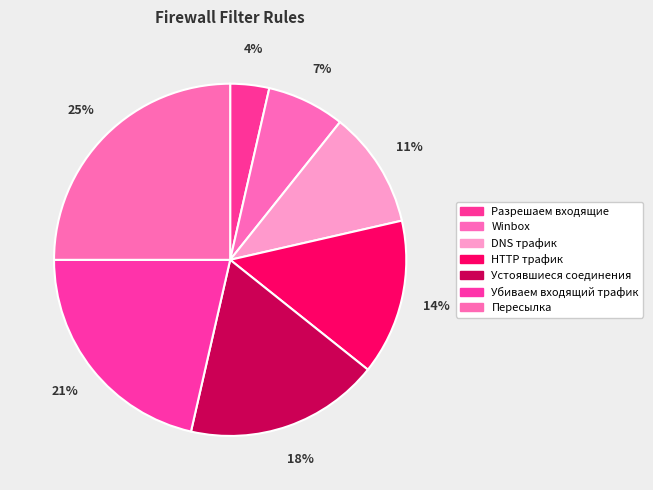

Count the number of slices in the pie.

7